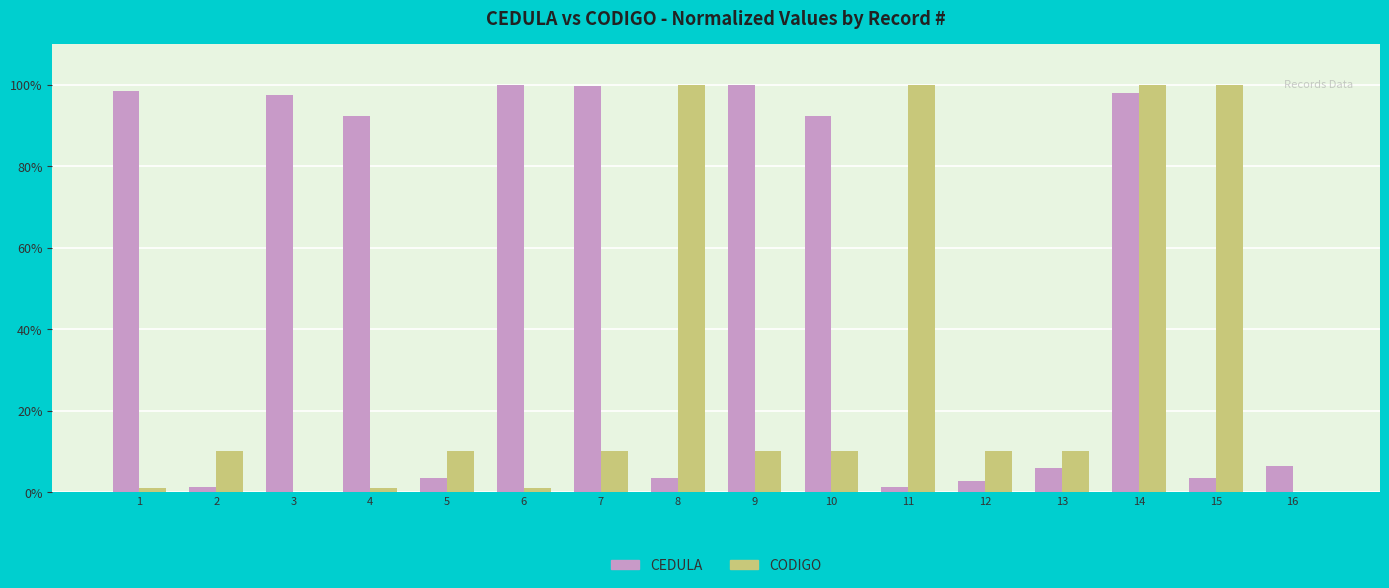

At which category is the sum across all series the highest?

14